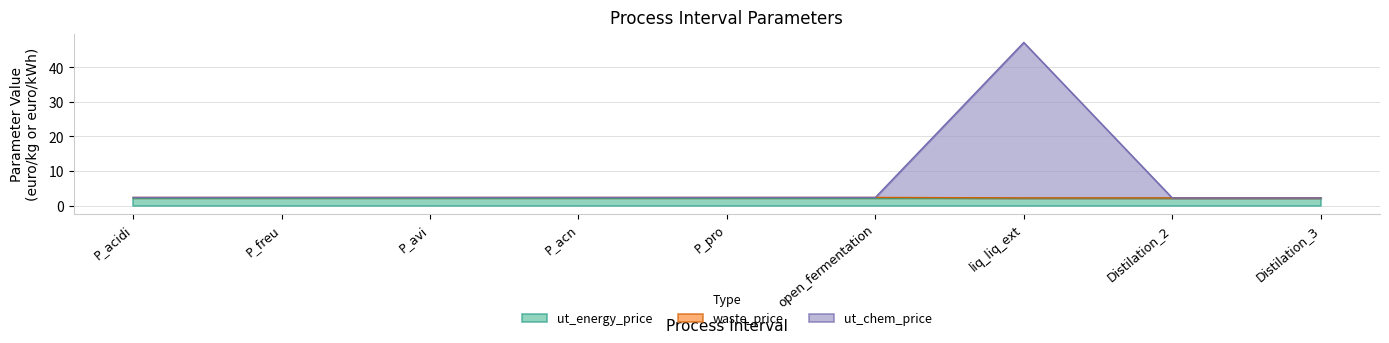

What is the greatest value displayed?

47.2